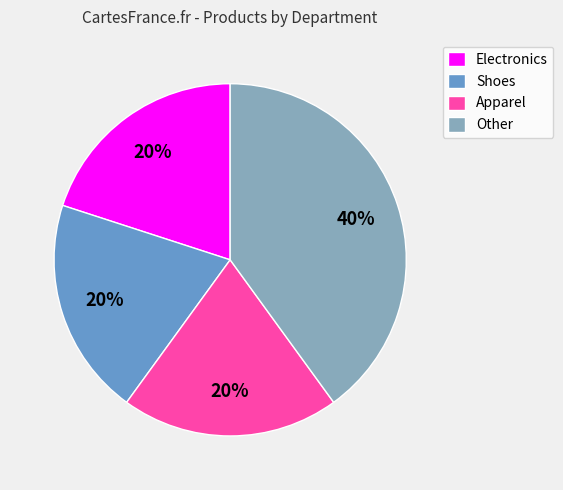

Combined, do Apparel and Other account for over 50%?

Yes